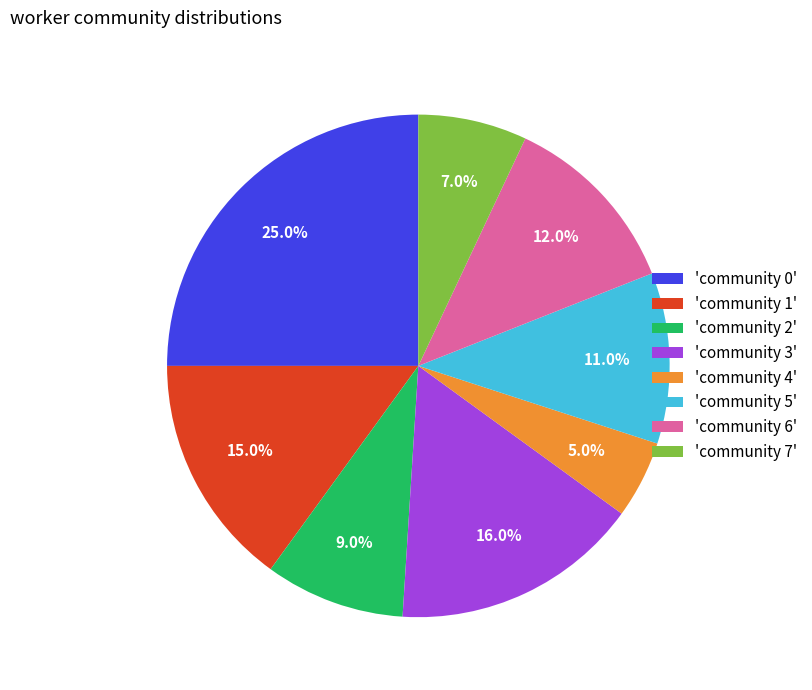

Is there any slice that represents more than half of the pie?

No